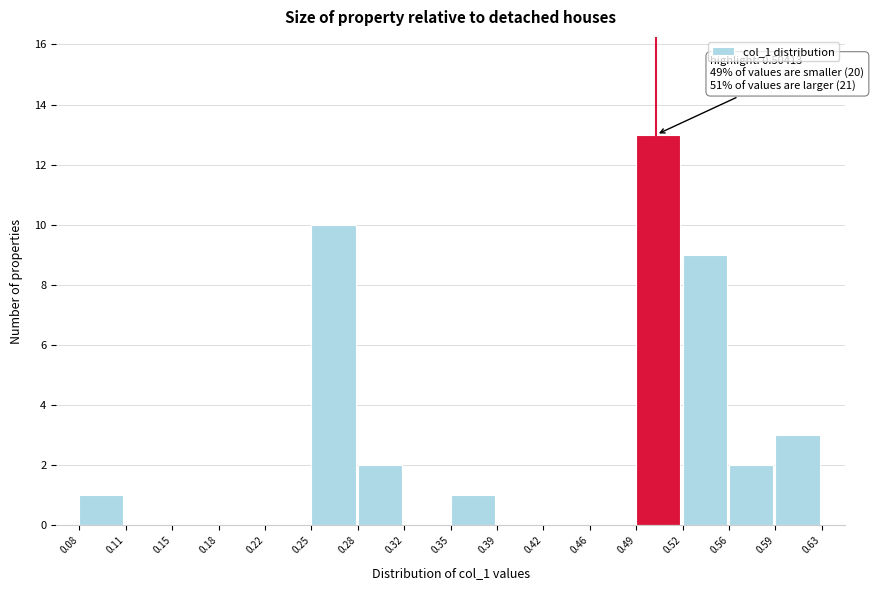

Over which range of the x-axis is the bar tallest?

0.49 to 0.52